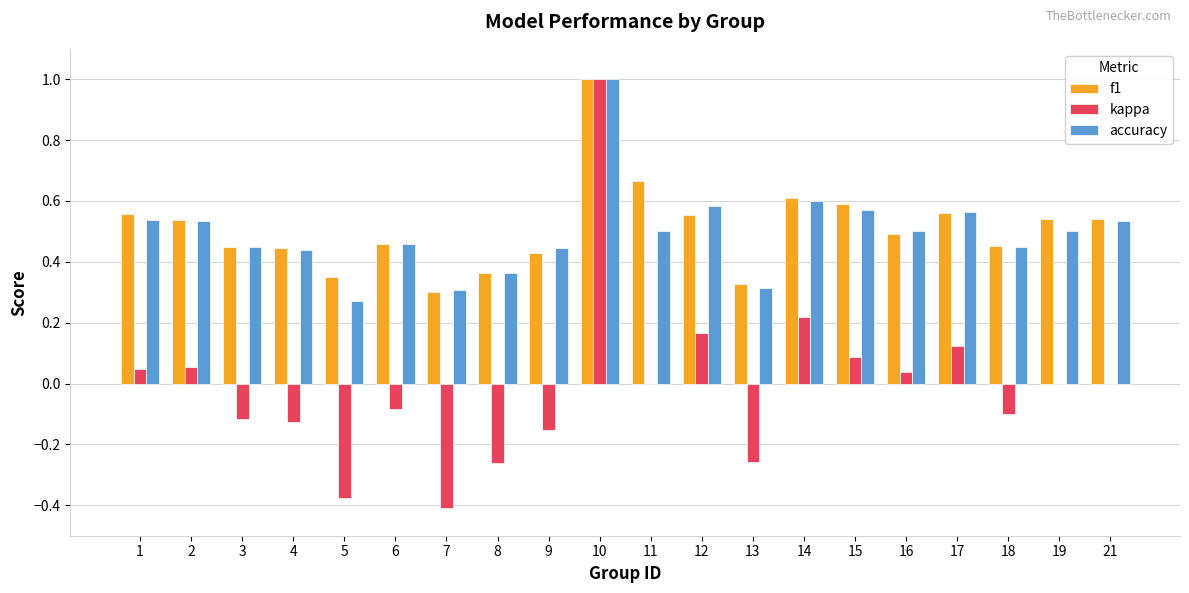

Count the number of categories in the chart.

20